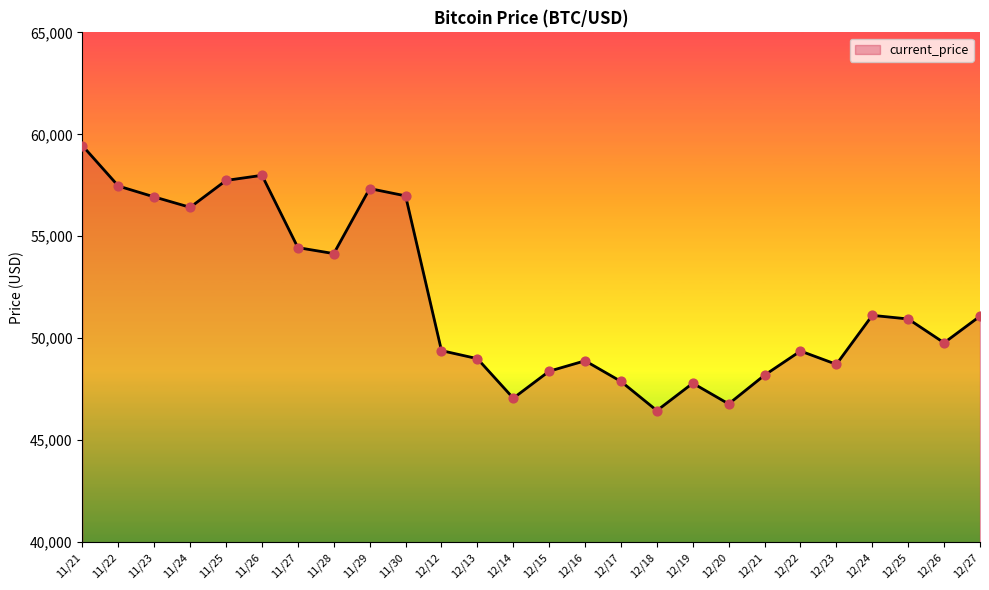

What is the change in value from 11/21 to 12/19?

-11646